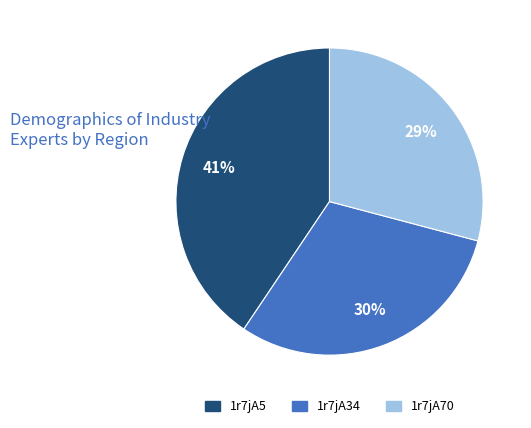

Rank the categories by value from lowest to highest.

1r7jA70, 1r7jA34, 1r7jA5